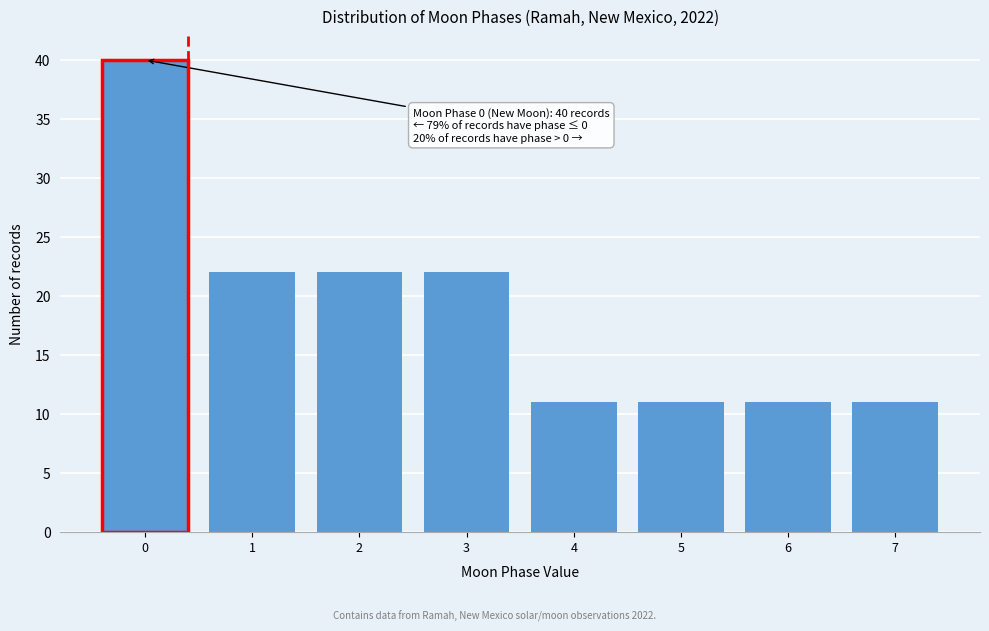

Reading left to right, transcribe all the data shown in this chart.

40	22	22	22	11	11	11	11